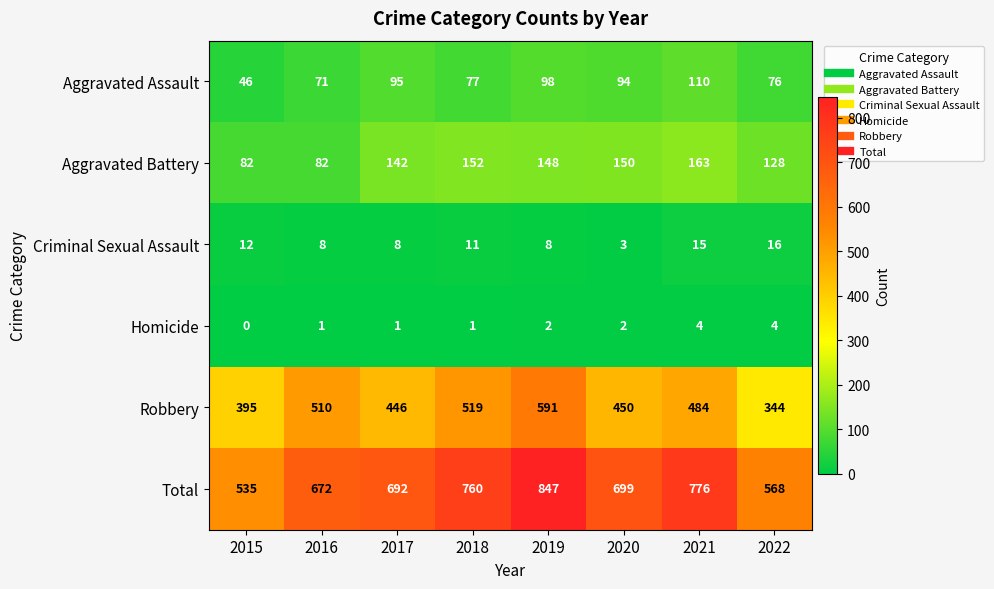

At how many categories does at least one series exceed 359?

8